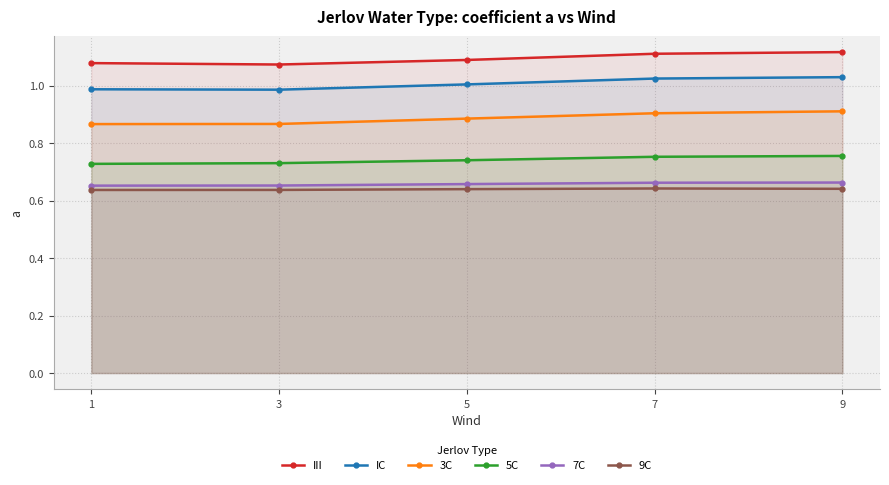

Which has a higher value, 5 or 1?

5